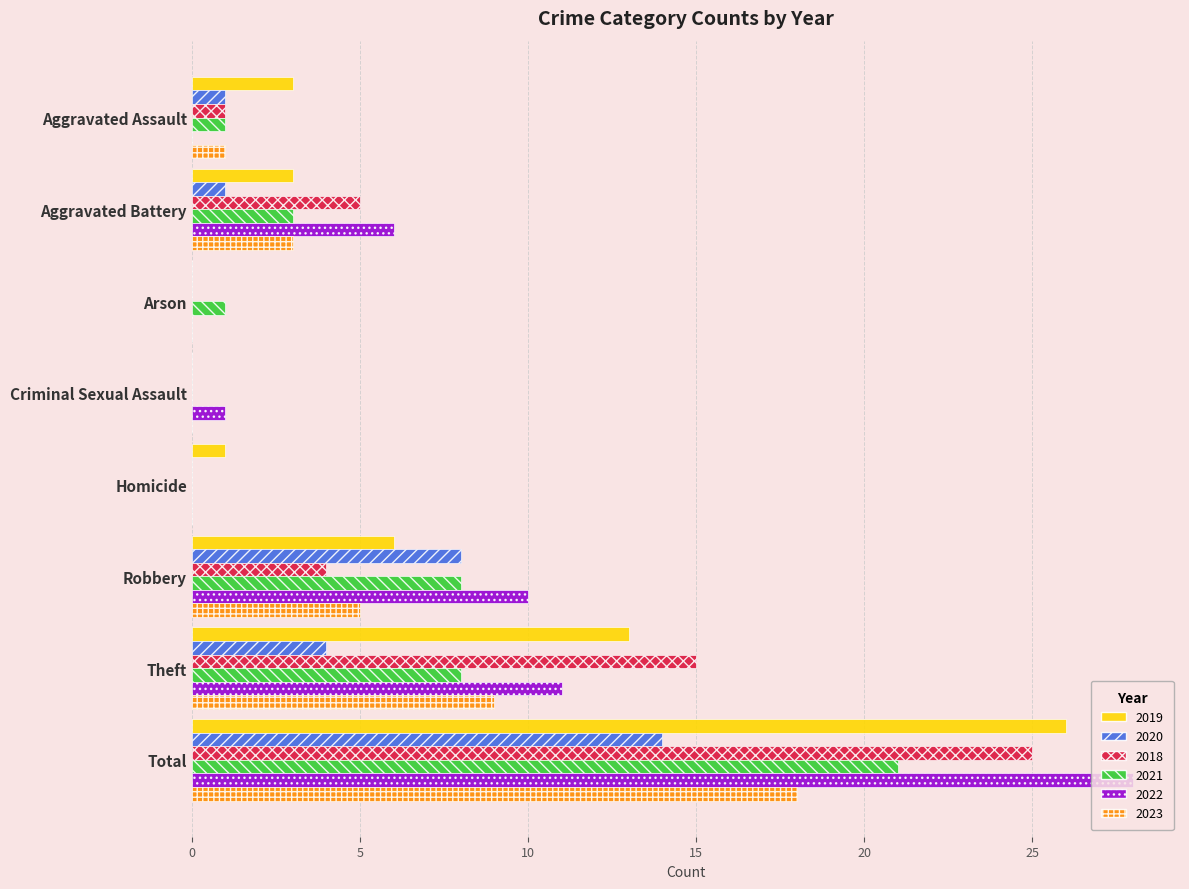

What is the total value across all series at Aggravated Battery?

21